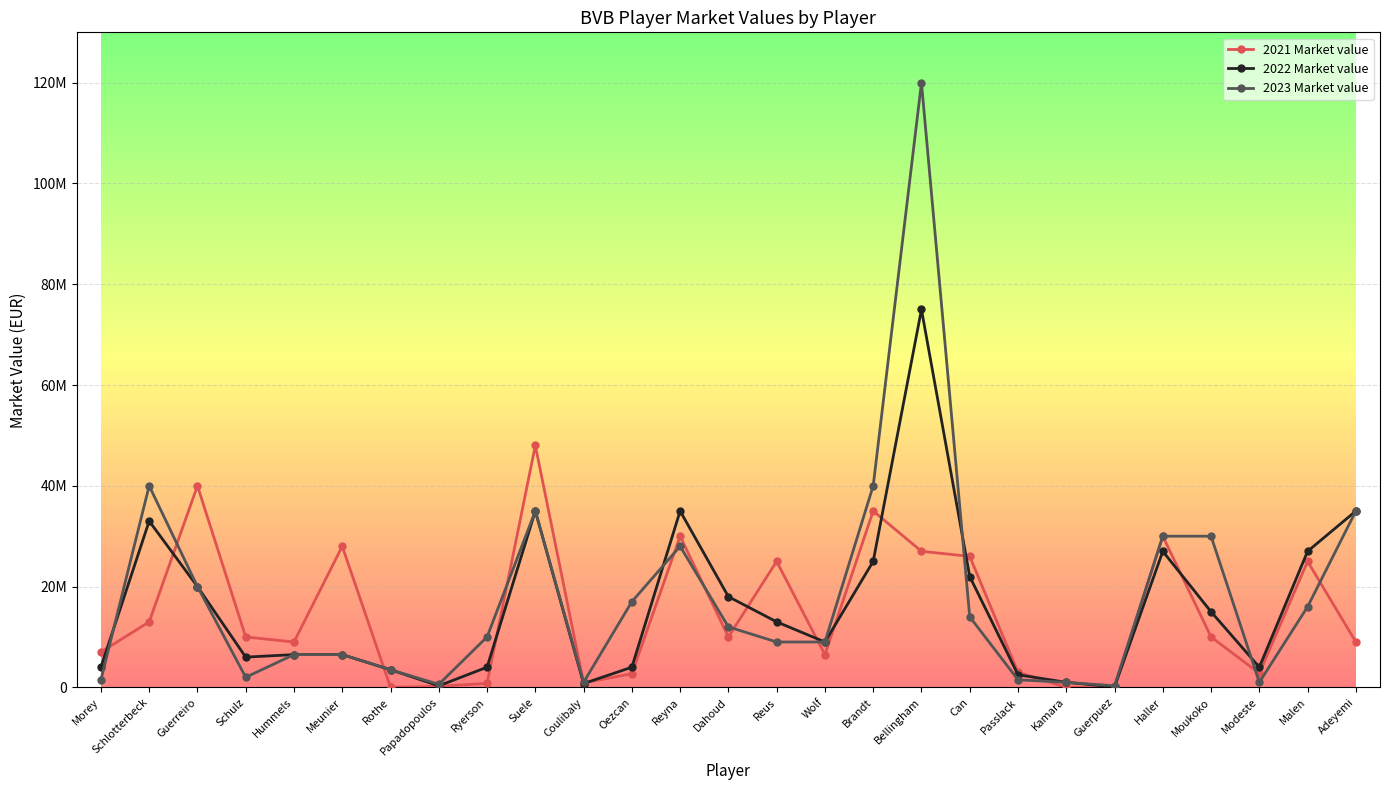

Is this an area chart (filled region under the line)?

No